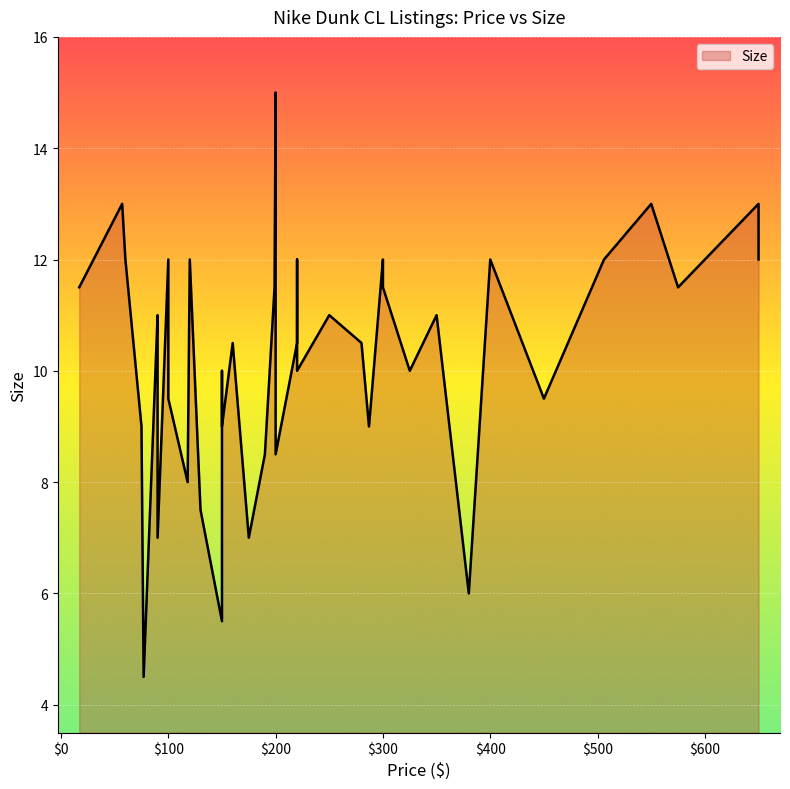

The value at 325 is 10.0. True or false?

True